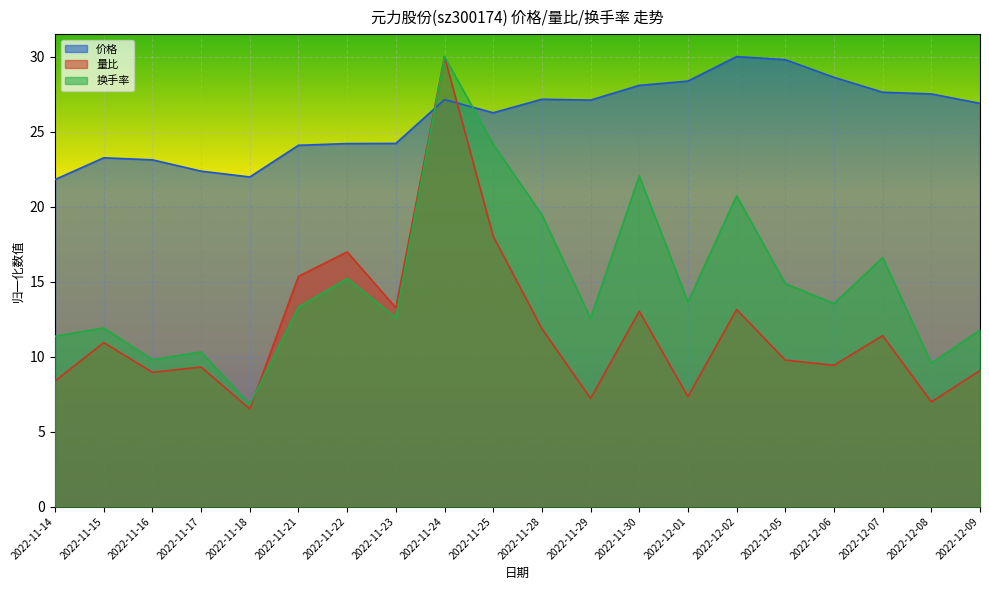

How many interior local valleys does the 价格 series have?

3